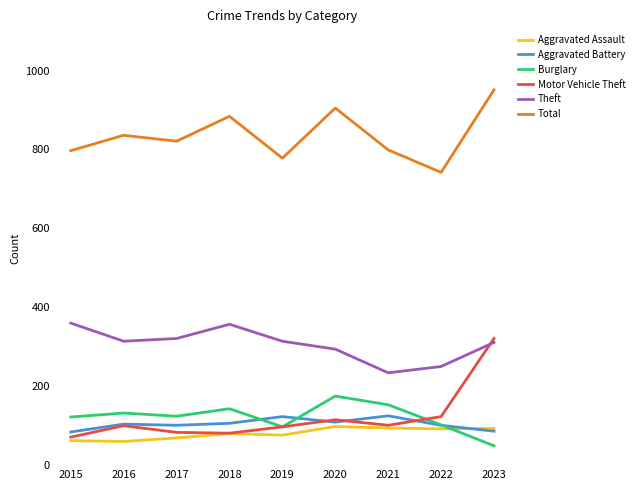

True or false: Aggravated Battery has a value of 181 at 2022.

False